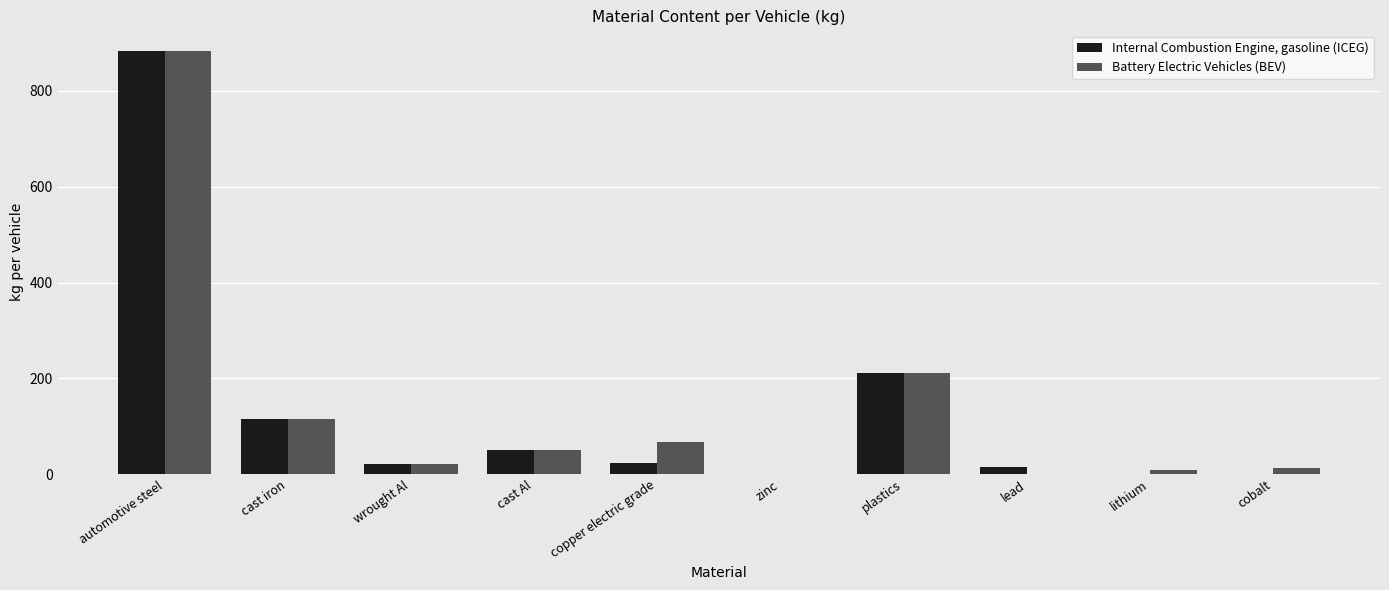

At which category is the sum across all series the highest?

automotive steel